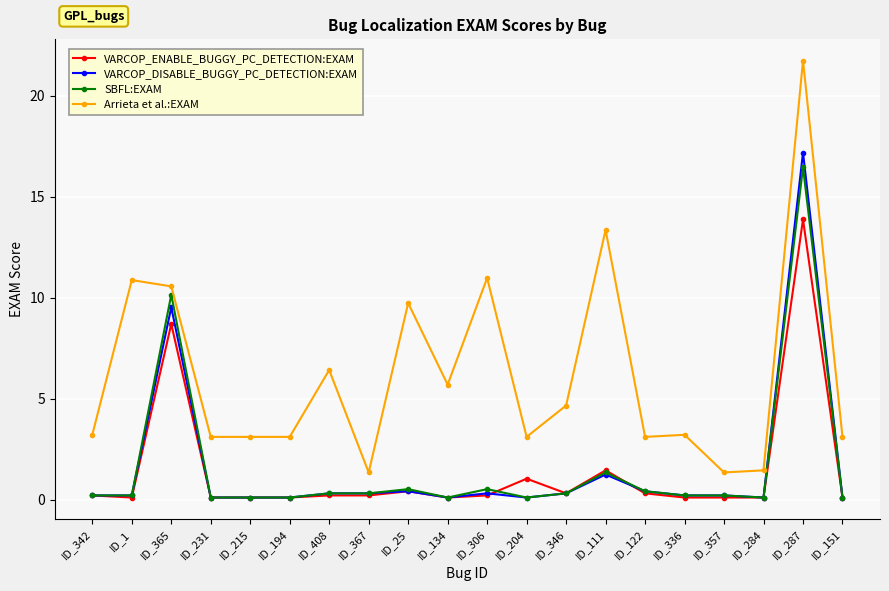

Reading left to right, list all the values displayed in this chart.

VARCOP_ENABLE_BUGGY_PC_DETECTION:EXAM: 0.2	0.1	8.7	0.1	0.1	0.1	0.2	0.2	0.4	0.1	0.2	1.0	0.3	1.4	0.3	0.1	0.1	0.1	13.9	0.1
VARCOP_DISABLE_BUGGY_PC_DETECTION:EXAM: 0.2	0.2	9.5	0.1	0.1	0.1	0.3	0.3	0.4	0.1	0.3	0.1	0.3	1.2	0.4	0.2	0.2	0.1	17.2	0.1
SBFL:EXAM: 0.2	0.2	10.1	0.1	0.1	0.1	0.3	0.3	0.5	0.1	0.5	0.1	0.3	1.3	0.4	0.2	0.2	0.1	16.5	0.1
Arrieta et al.:EXAM: 3.2	10.9	10.6	3.1	3.1	3.1	6.4	1.3	9.7	5.7	11.0	3.1	4.7	13.4	3.1	3.2	1.3	1.4	21.7	3.1